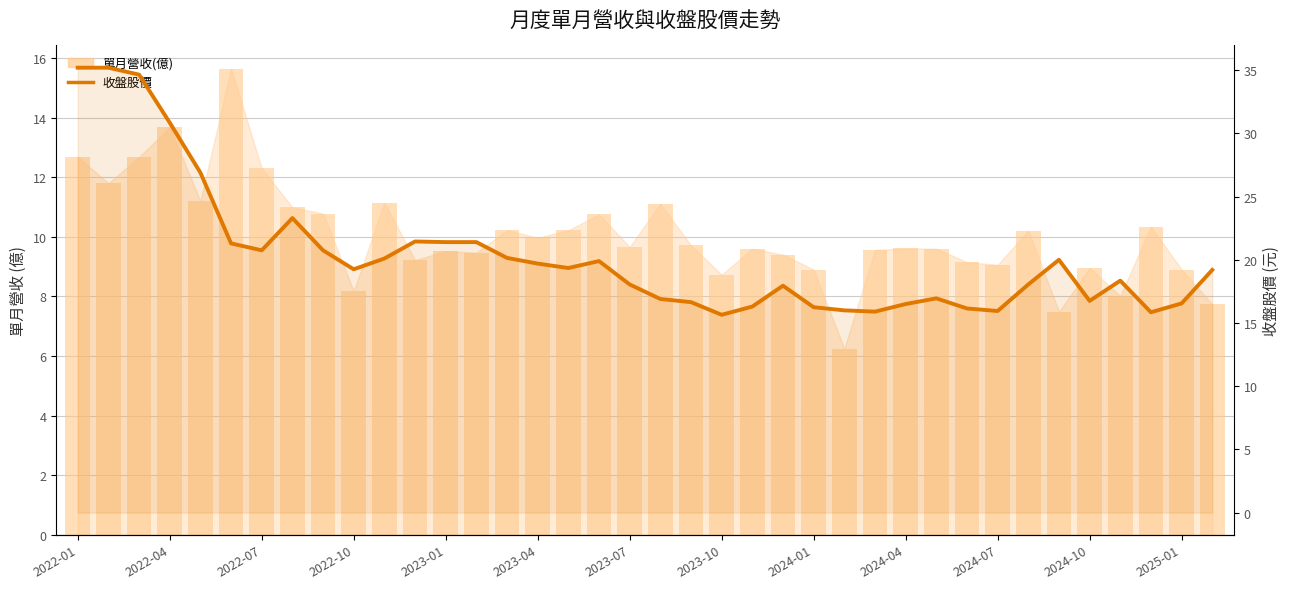

At which label does 收盤股價 first exceed 19?

2022-01